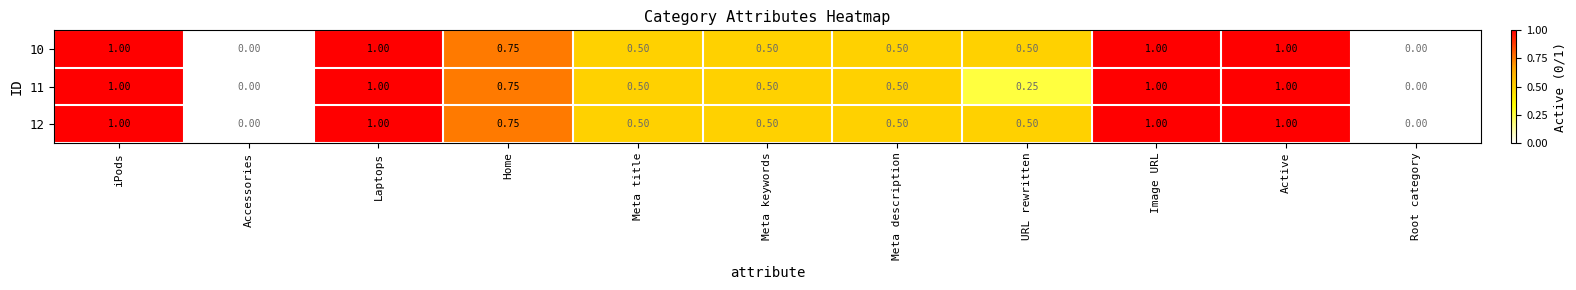

Is the value of 12 at URL rewritten greater than the value of 11 at Image URL?

No